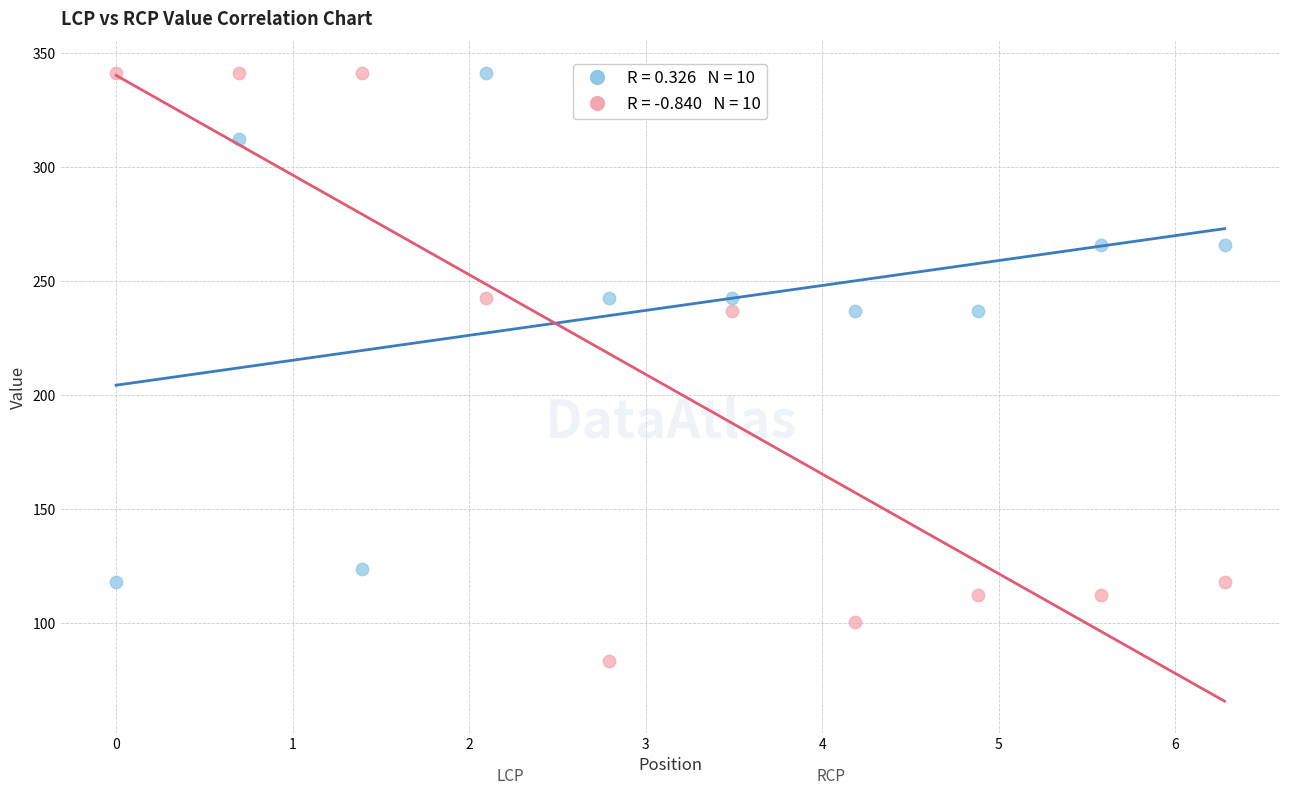

Across all data points, what is the range of Y values (max minus min)?

258.1